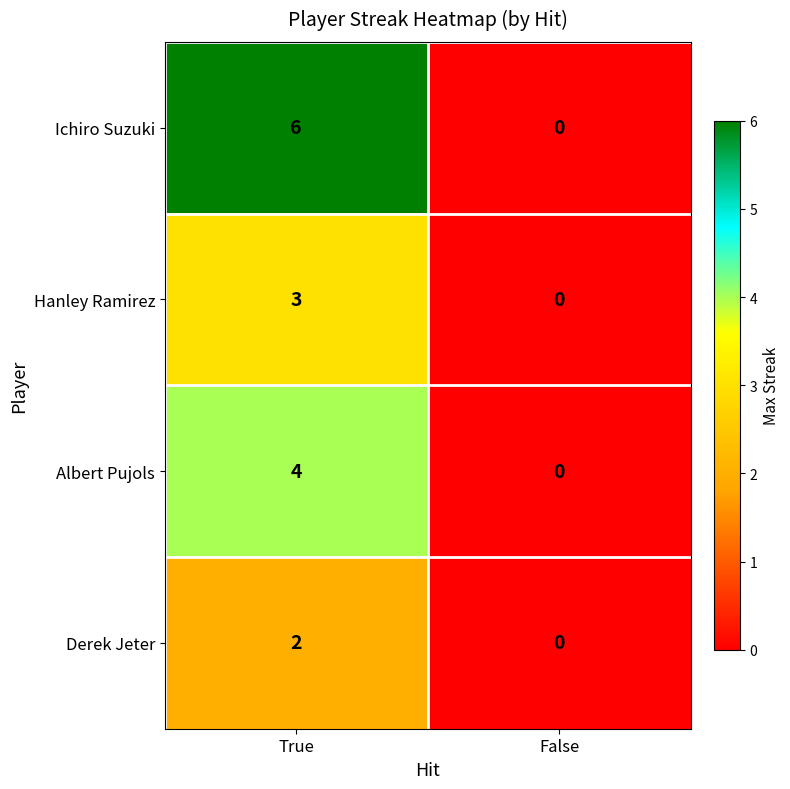

What is the maximum value shown in the chart?

6